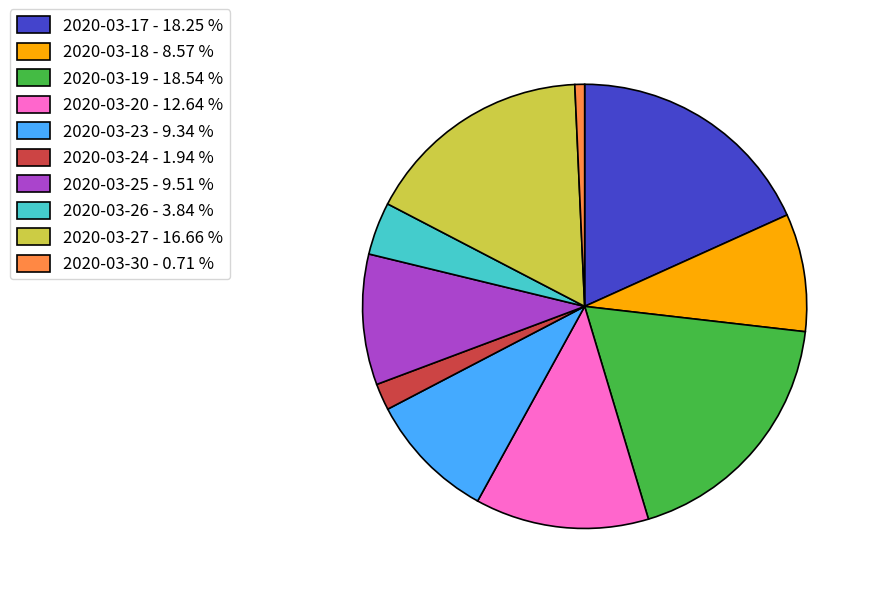

Is the sum of 2020-03-27 - 16.66 % and 2020-03-26 - 3.84 % greater than half?

No